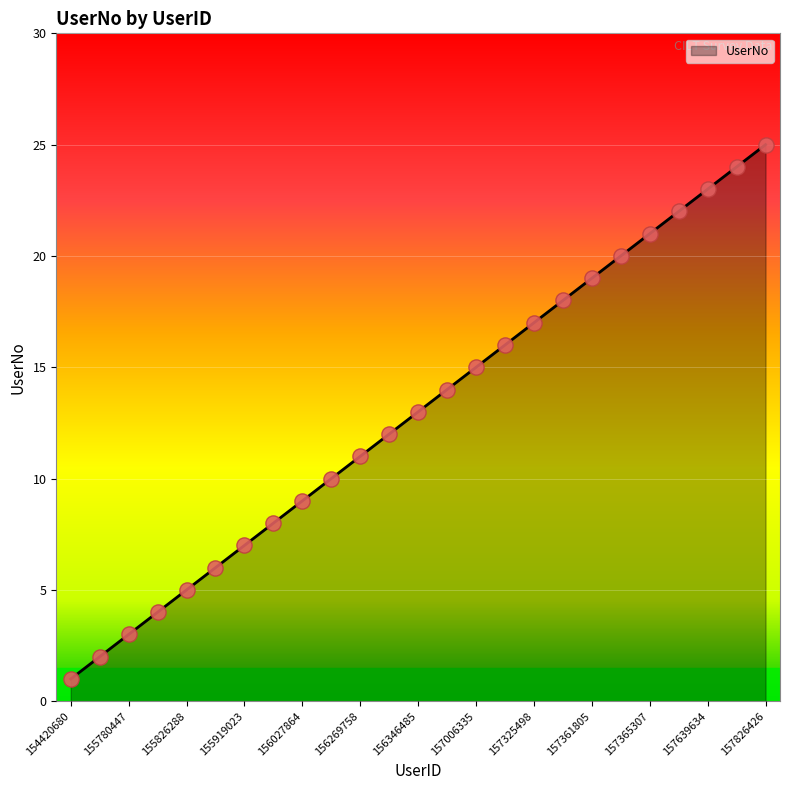

What is the difference between the maximum and minimum values?

24